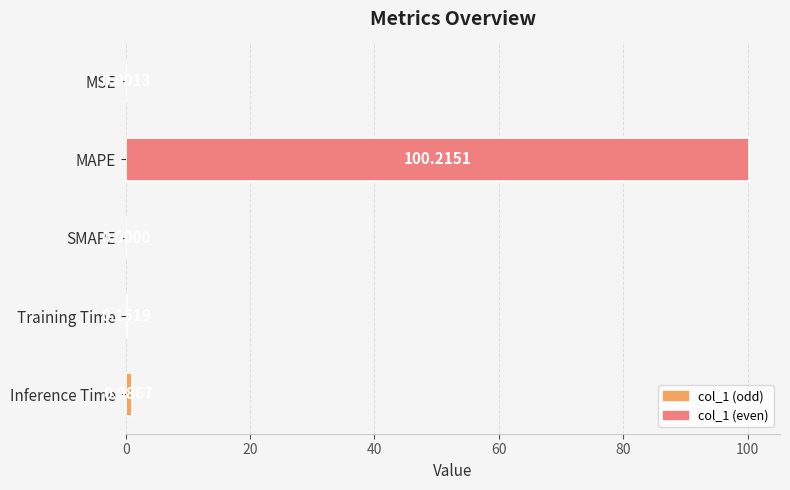

What is the change in value from MAPE to Training Time?

-100.1